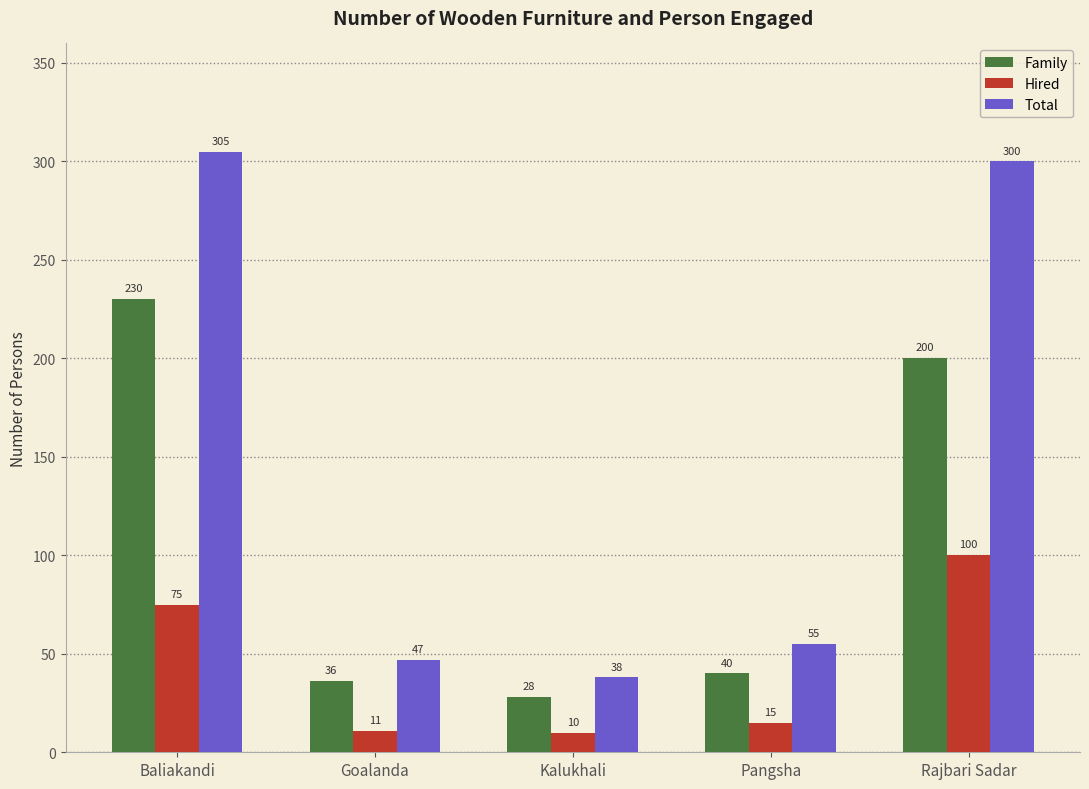

What is the difference between the maximum and minimum values in the Family series?

202